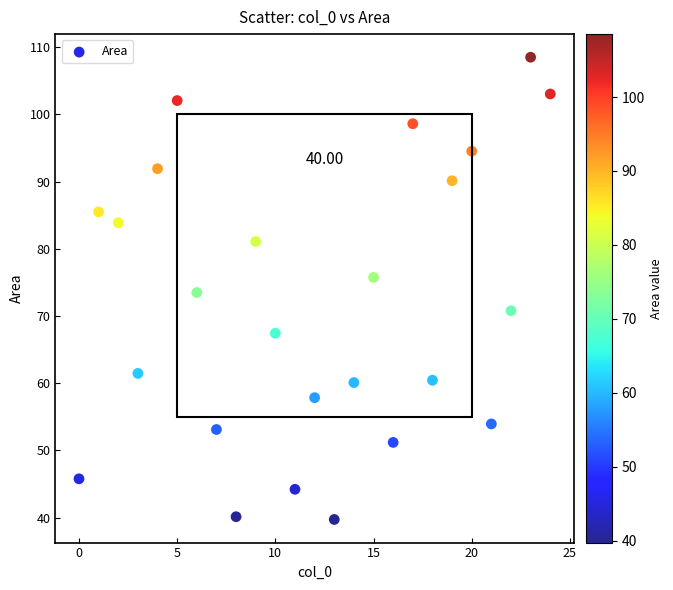

What is the range of Y values (max minus min)?

68.8